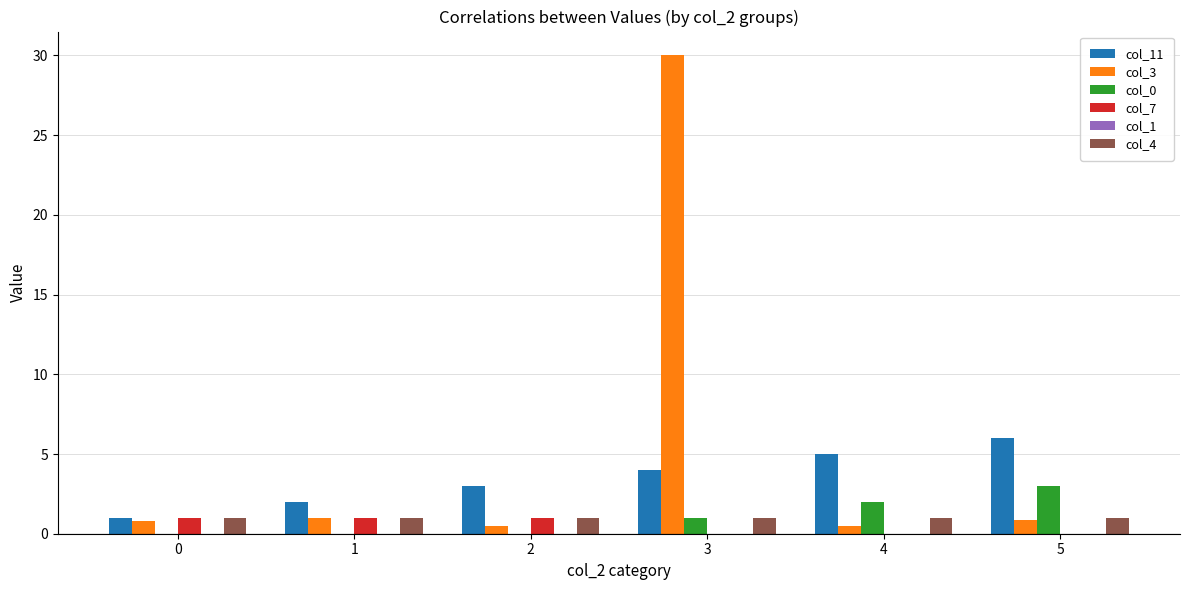

Count the number of data series in this chart.

5